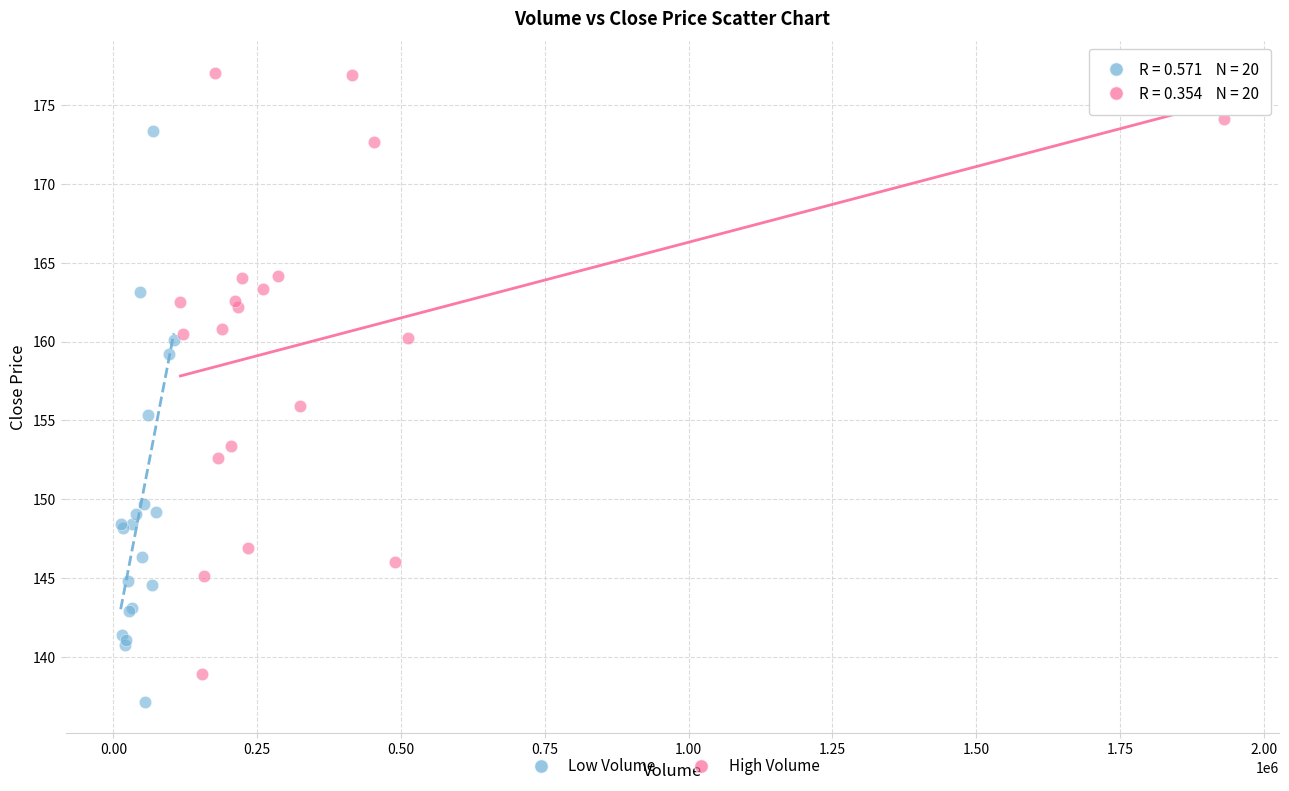

Which series reaches the maximum Y coordinate?

High Volume